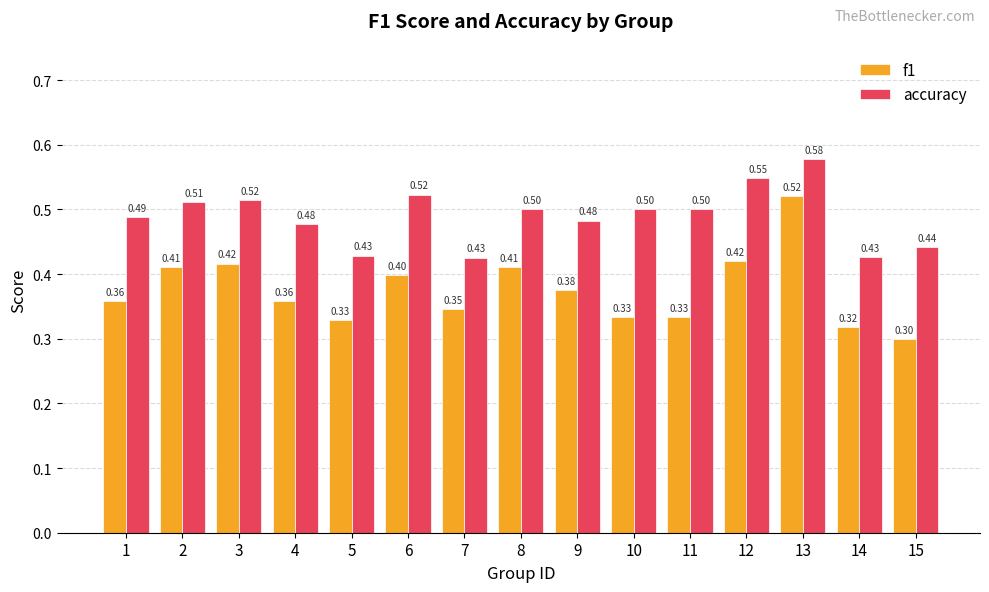

What is the lowest value of the f1 series?

0.3